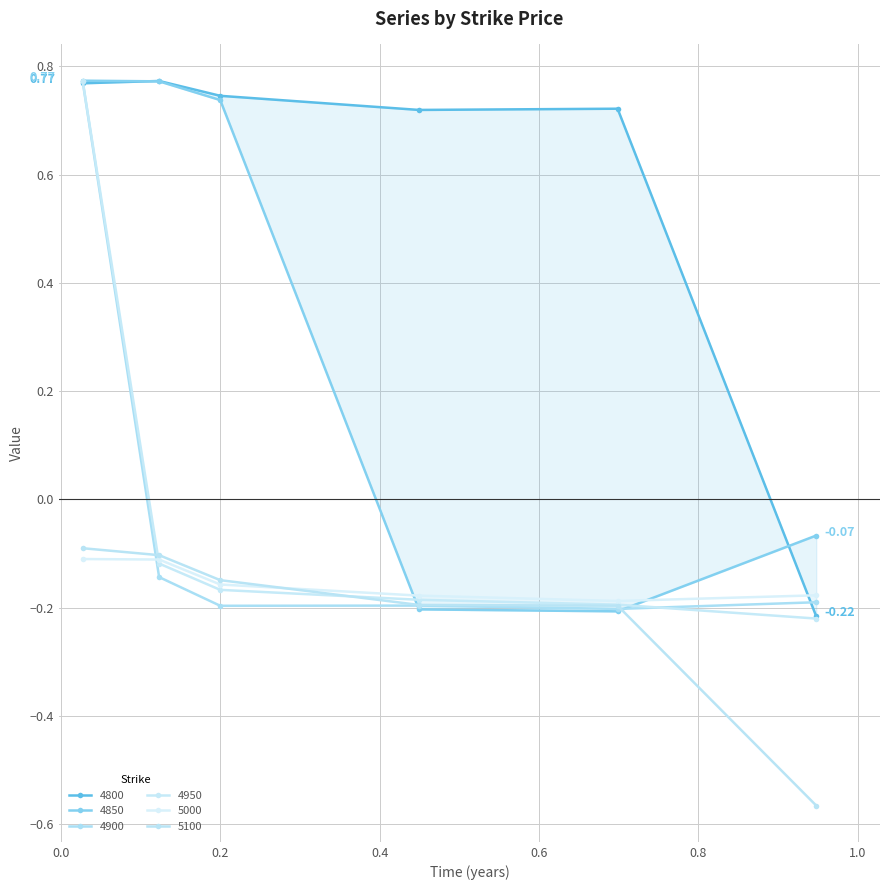

Reading left to right, list all the values displayed in this chart.

4800: 0.0273972602739726=0.8	0.1232876712328767=0.8	0.2=0.7	0.4493150684931507=0.7	0.6986301369863014=0.7	0.947945205479452=-0.2
4850: 0.0273972602739726=0.8	0.1232876712328767=0.8	0.2=0.7	0.4493150684931507=-0.2	0.6986301369863014=-0.2	0.947945205479452=-0.1
4900: 0.0273972602739726=0.8	0.1232876712328767=-0.1	0.2=-0.2	0.4493150684931507=-0.2	0.6986301369863014=-0.2	0.947945205479452=-0.2
4950: 0.0273972602739726=0.8	0.1232876712328767=-0.1	0.2=-0.2	0.4493150684931507=-0.2	0.6986301369863014=-0.2	0.947945205479452=-0.2
5000: 0.0273972602739726=-0.1	0.1232876712328767=-0.1	0.2=-0.2	0.4493150684931507=-0.2	0.6986301369863014=-0.2	0.947945205479452=-0.2
5100: 0.0273972602739726=-0.1	0.1232876712328767=-0.1	0.2=-0.1	0.4493150684931507=-0.2	0.6986301369863014=-0.2	0.947945205479452=-0.6